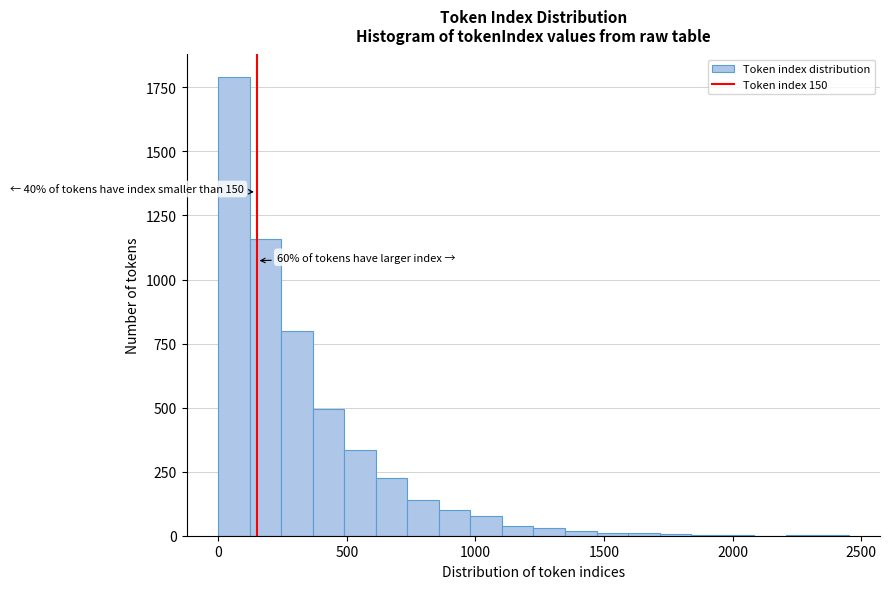

Around what value on the x-axis is the tallest bar? Give the approximate position of its centre, as read against the axis.

50